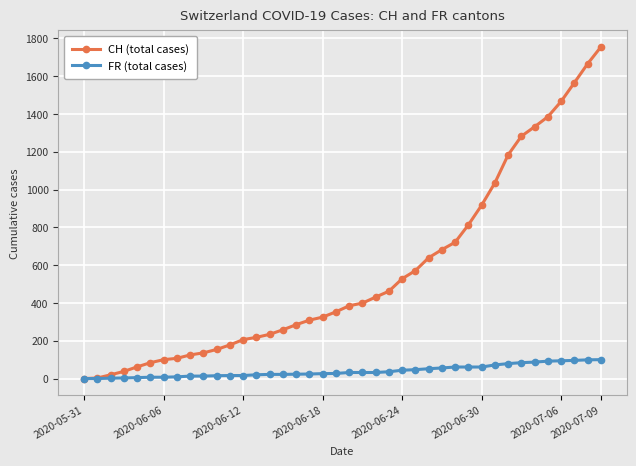

Rank the series by their maximum value, from lowest to highest.

FR (total cases), CH (total cases)